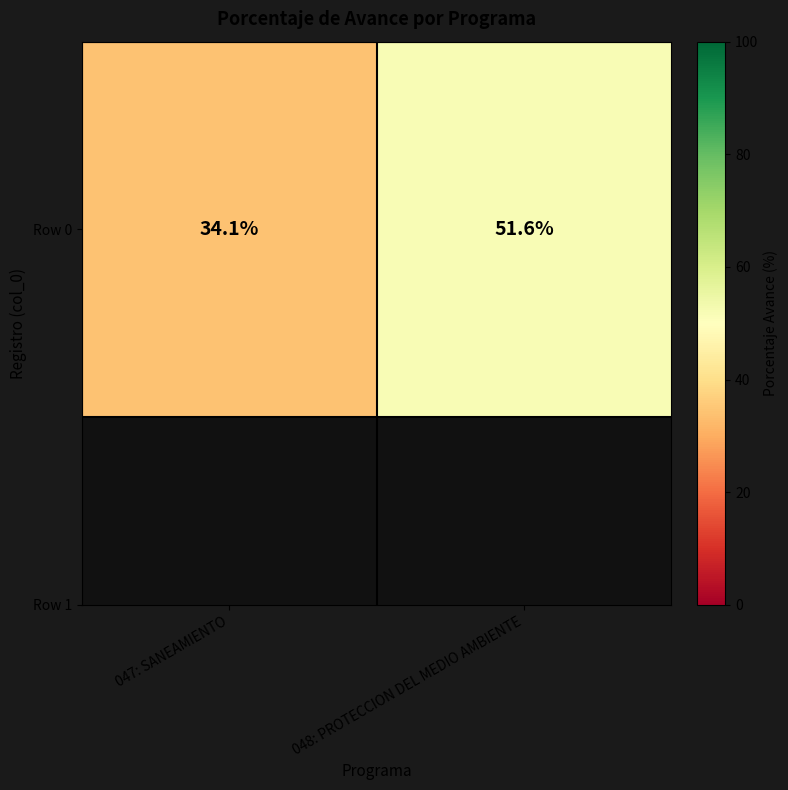

Count the number of data series in this chart.

1